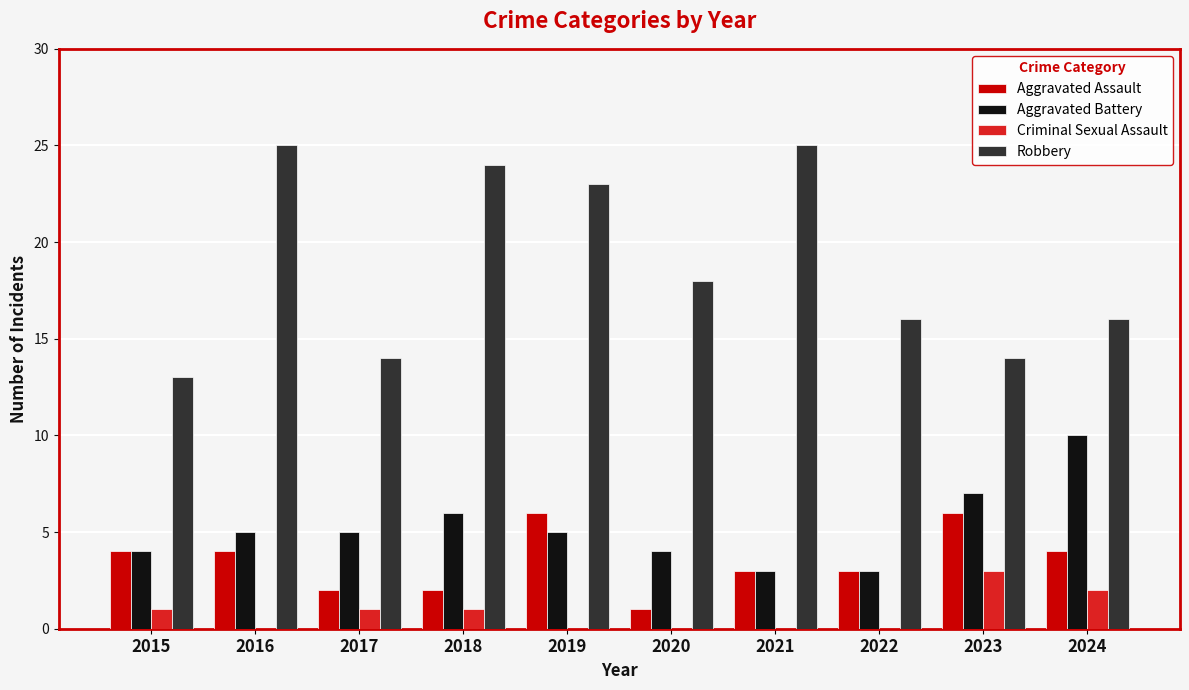

Reading right to left, extract all data points from this chart.

Aggravated Assault: 4	6	3	3	1	6	2	2	4	4
Aggravated Battery: 10	7	3	3	4	5	6	5	5	4
Criminal Sexual Assault: 2	3	0	0	0	0	1	1	0	1
Robbery: 16	14	16	25	18	23	24	14	25	13